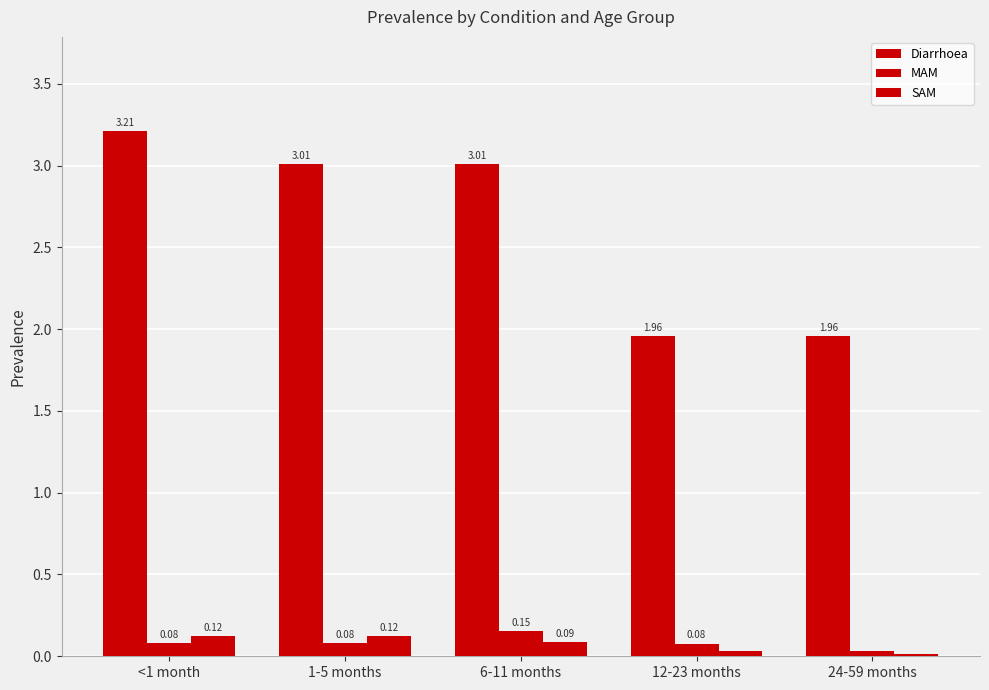

What is the value of the MAM bar at the 2nd from the left?

0.1